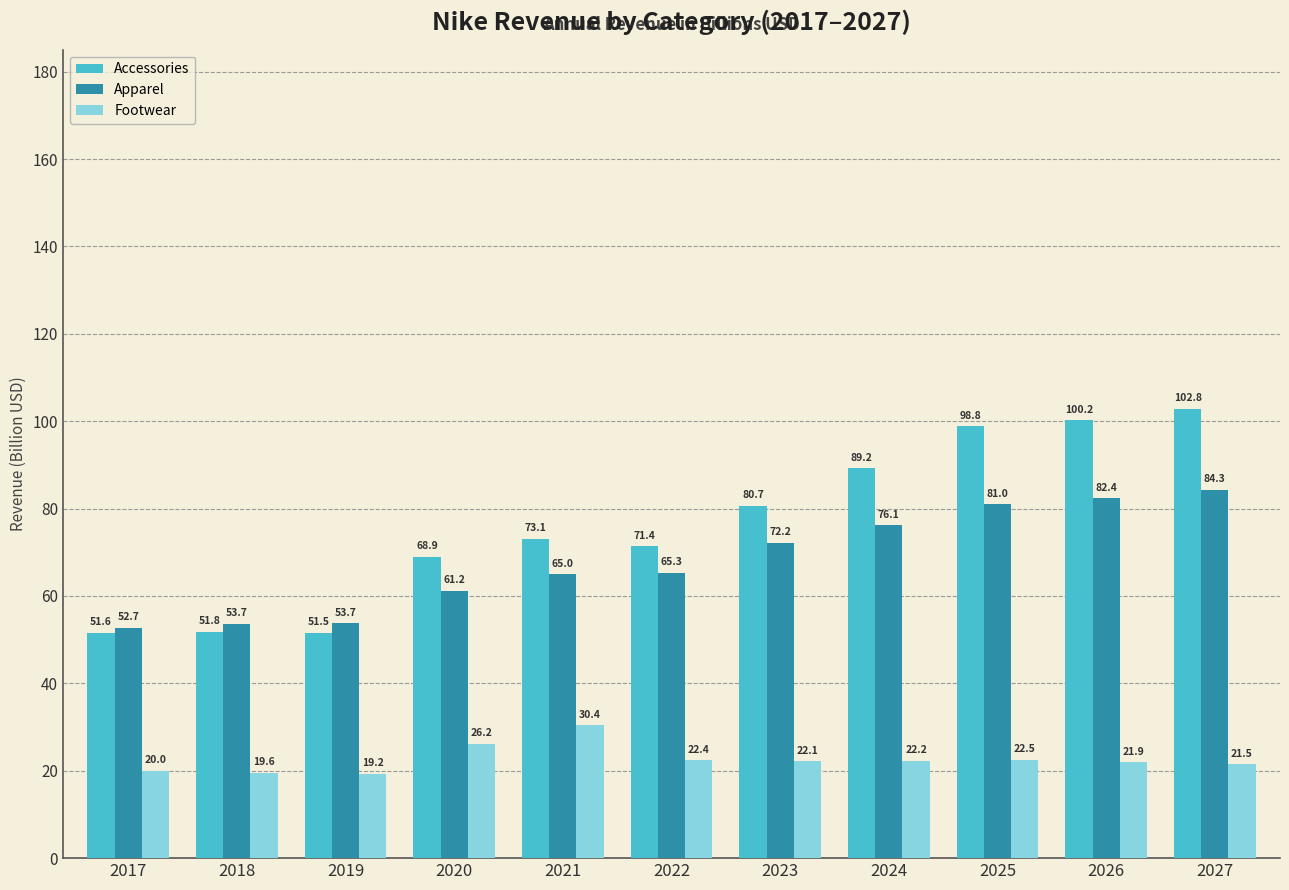

True or false: Footwear has a value of 30.4 at 2021.

True